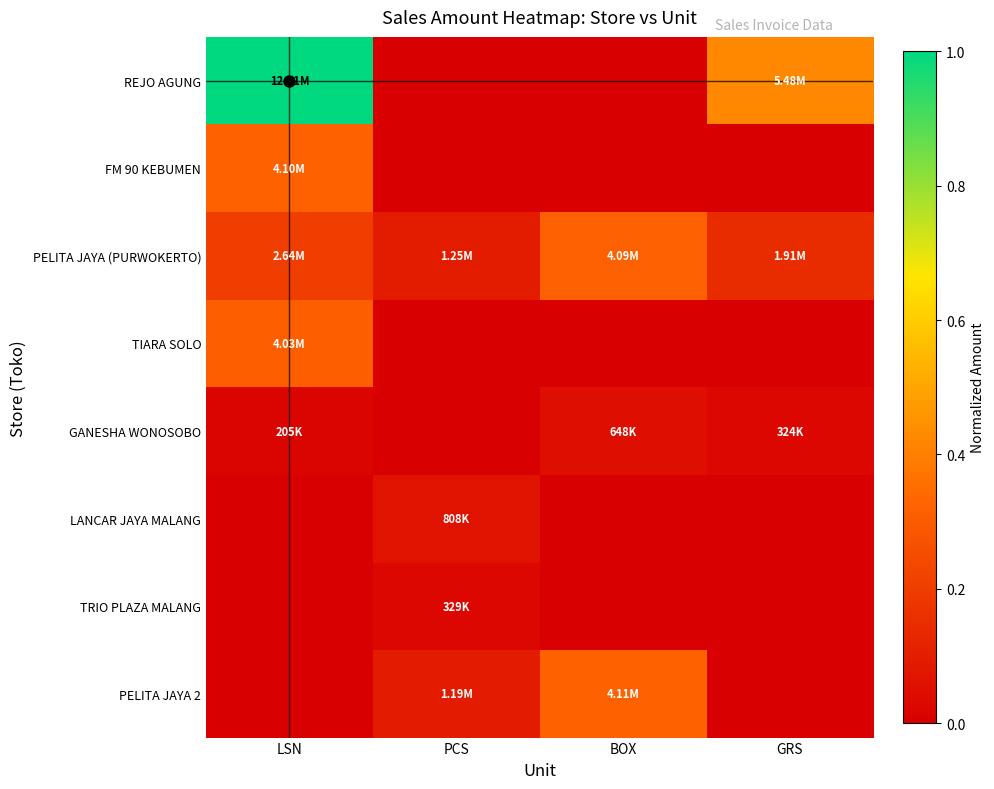

List the series in order of their peak value, lowest first.

TRIO PLAZA MALANG, GANESHA WONOSOBO, LANCAR JAYA MALANG, TIARA SOLO, PELITA JAYA (PURWOKERTO), FM 90 KEBUMEN, PELITA JAYA 2, REJO AGUNG